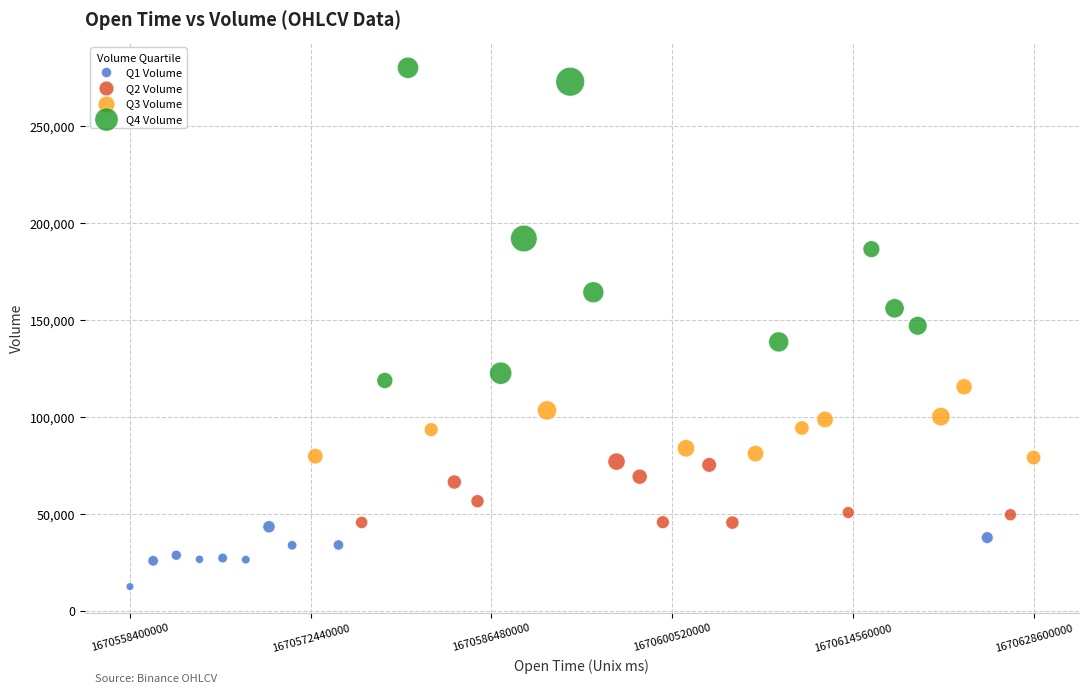

Which series has the largest Y range (max minus min)?

Q4 Volume